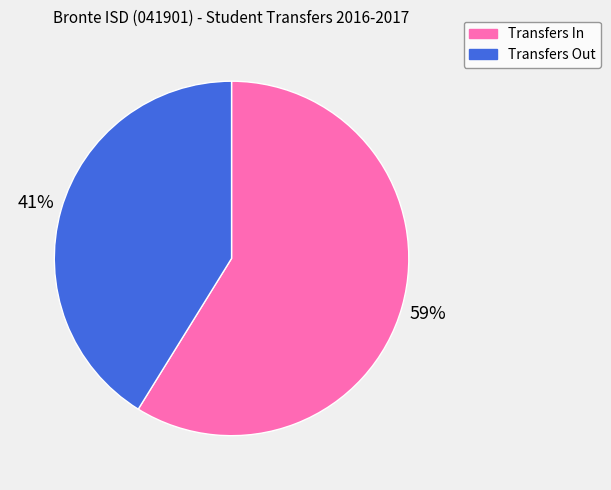

Is the sum of Transfers In and Transfers Out greater than half?

Yes